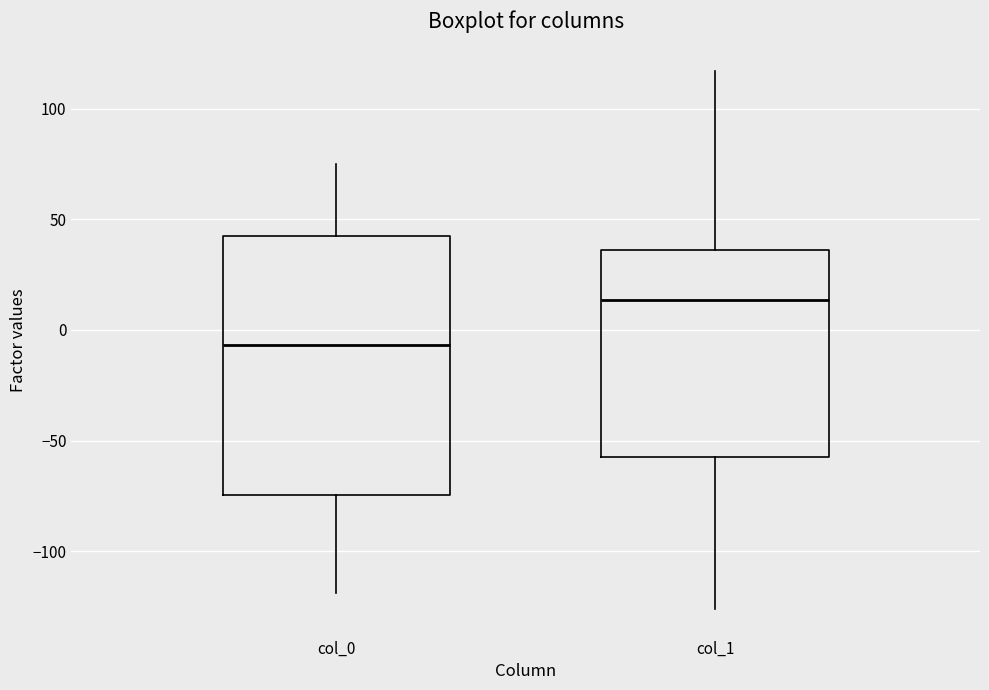

Which box's median line is the highest?

col_1